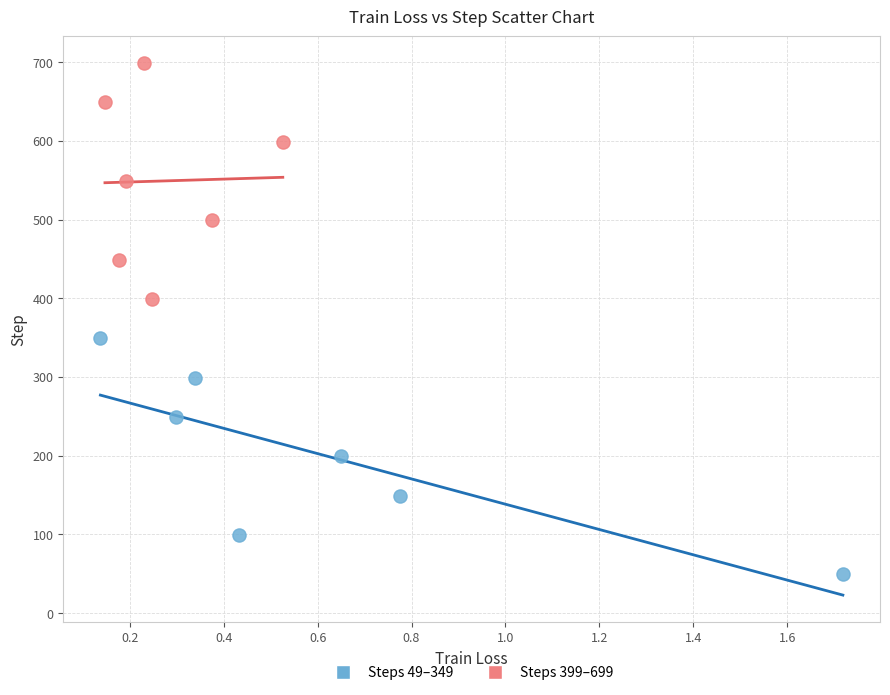

What are all the series names shown in the legend?

Steps 49–349, Steps 399–699